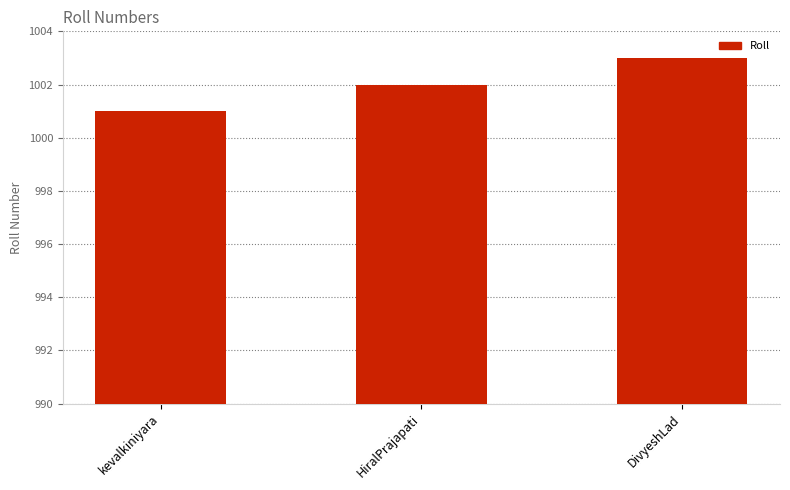

What is the difference between the values at HiralPrajapati and DivyeshLad?

1